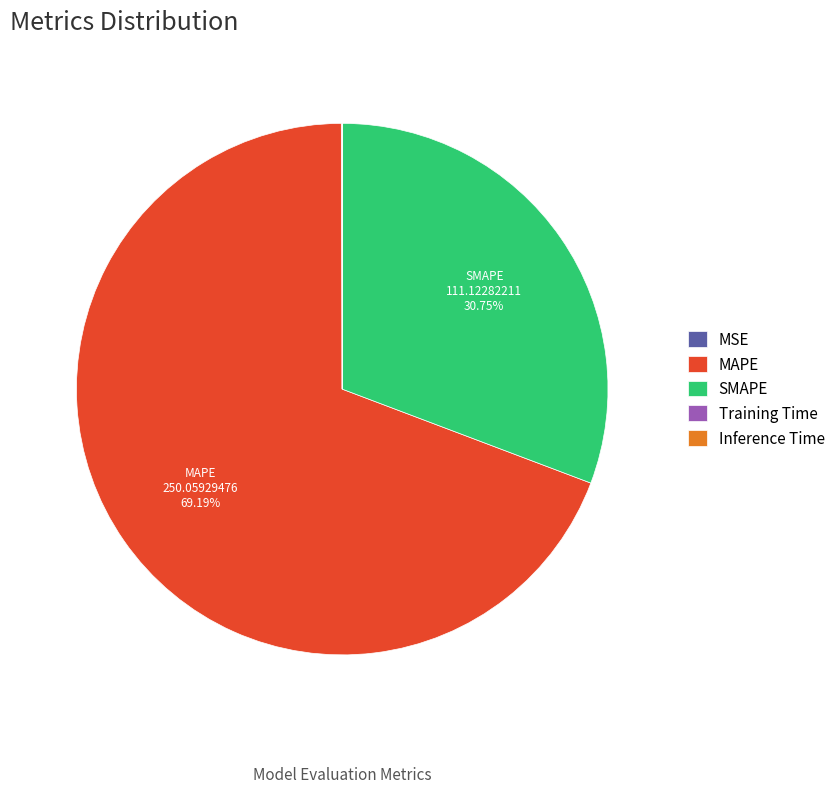

Does any single category account for the majority?

Yes